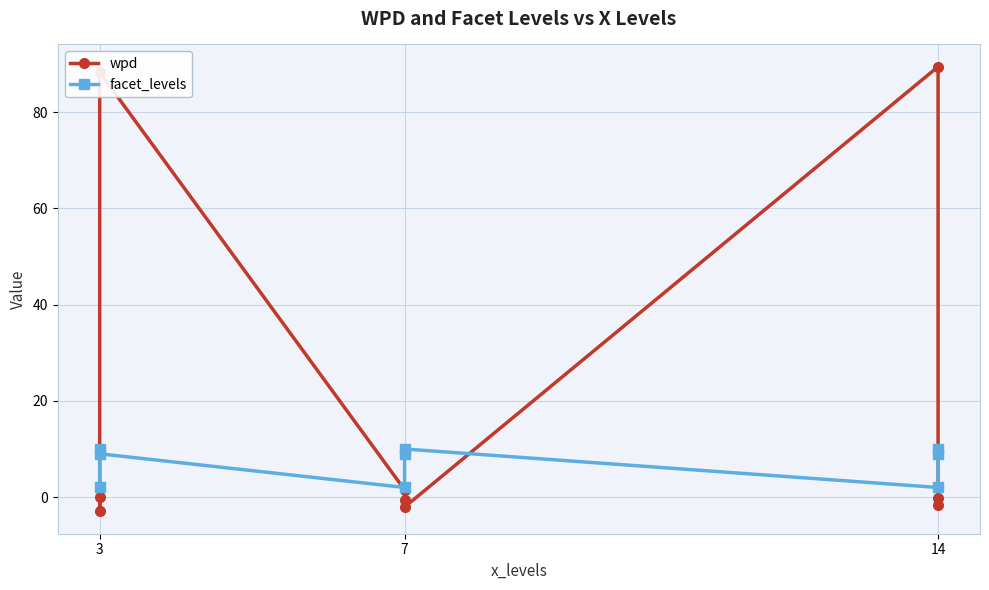

How many lines are shown in the chart?

2